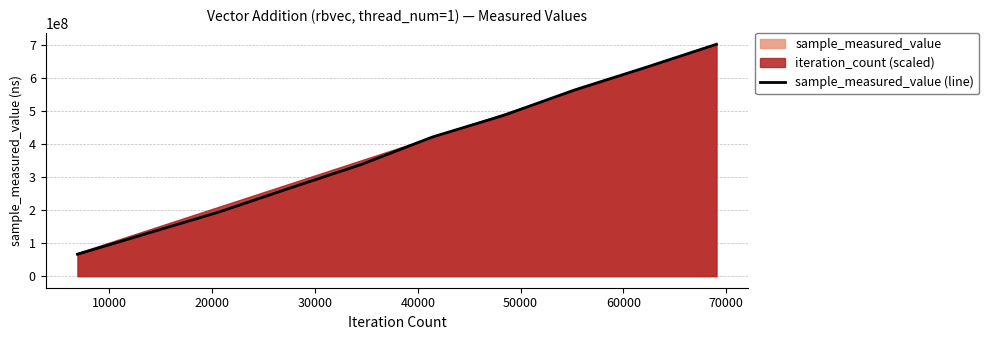

What is the highest value of the sample_measured_value (line) series?

700727049